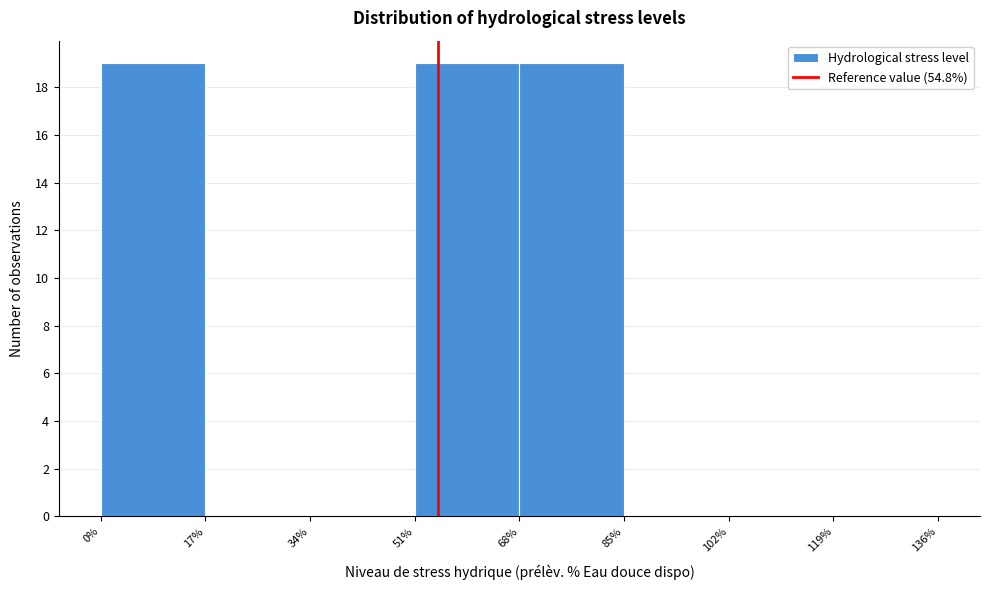

Reading left to right, list every bar in this chart as the range it spans on the x-axis followed by its height. The values are not printed on the chart, so give them approximately, as read against the axis.

0% to 17%: 19
17% to 34%: 0
34% to 51%: 0
51% to 68%: 19
68% to 85%: 19
85% to 102%: 0
102% to 119%: 0
119% to 136%: 0